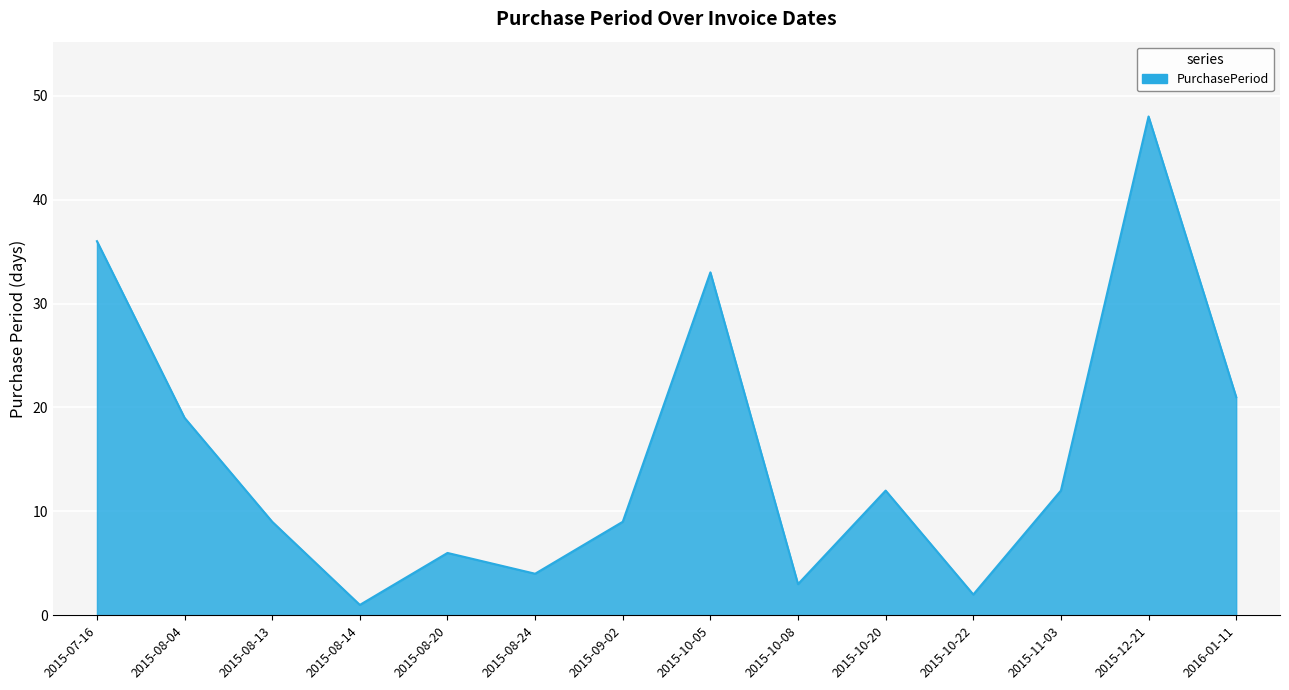

What position from the right is 2015-07-16?

14